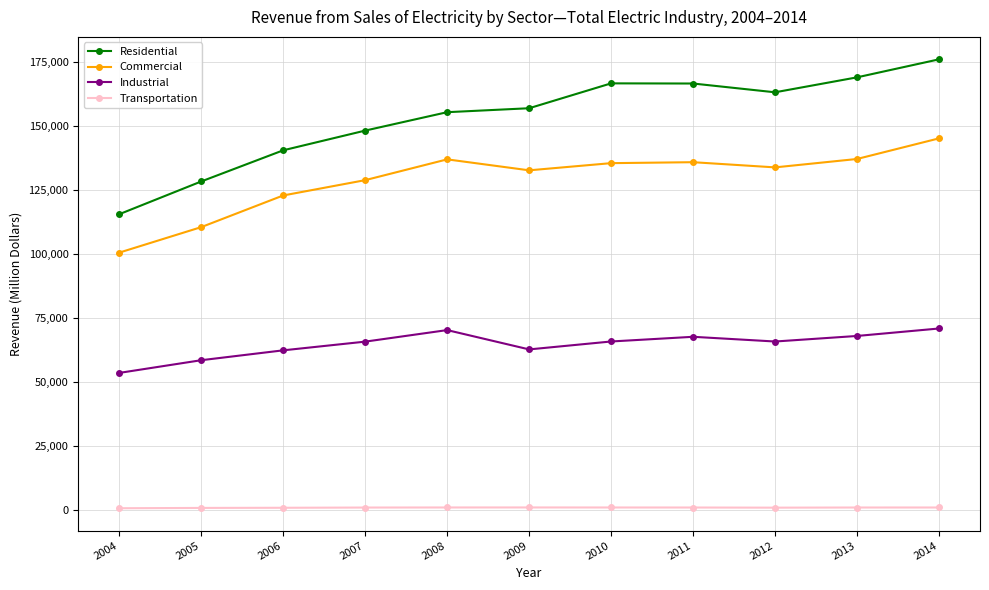

List the series in order of their peak value, highest first.

Residential, Commercial, Industrial, Transportation